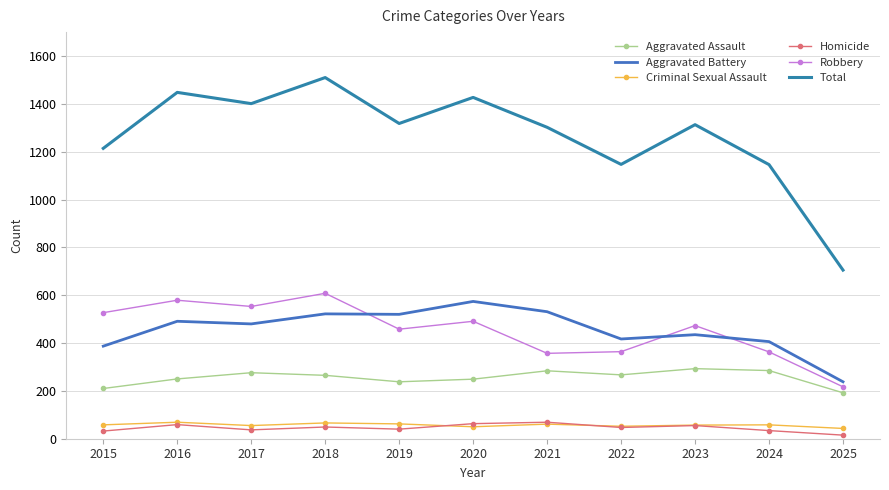

In Aggravated Assault, how many points are lower than both neighbors (excluding endpoints)?

2